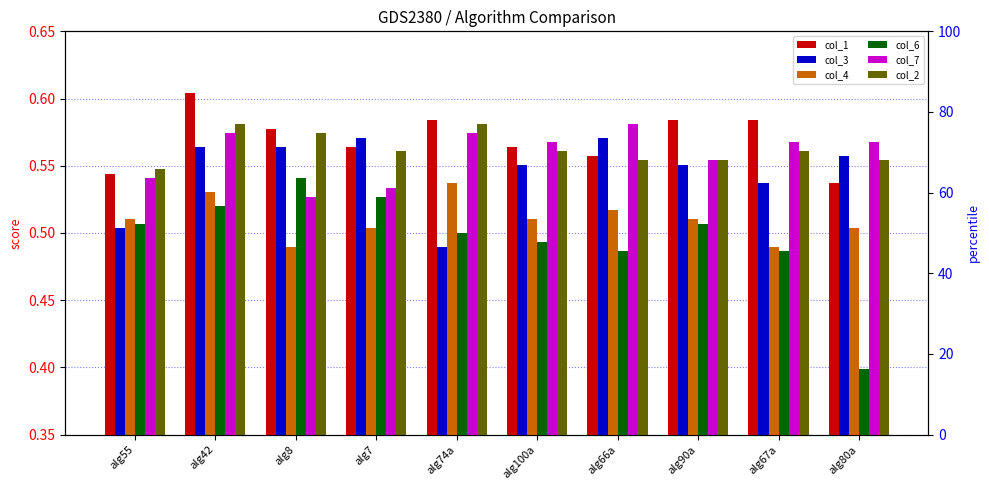

What is the total value across all series at alg8?

3.3